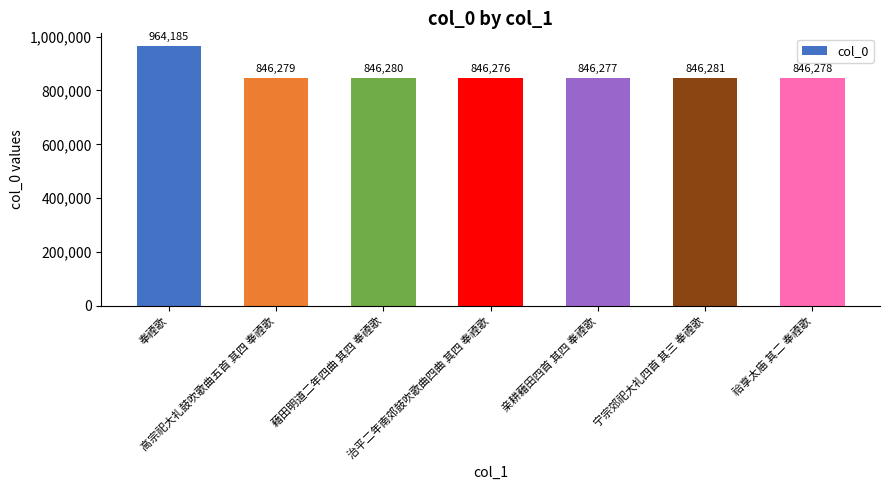

At which label is the value closest to 905230?

宁宗郊祀大礼四首 其三 奉禋歌